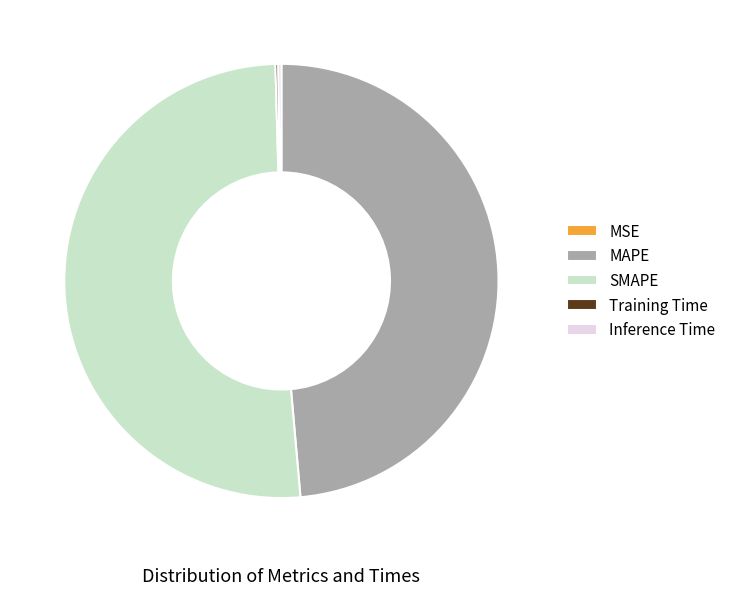

What is the majority slice?

SMAPE